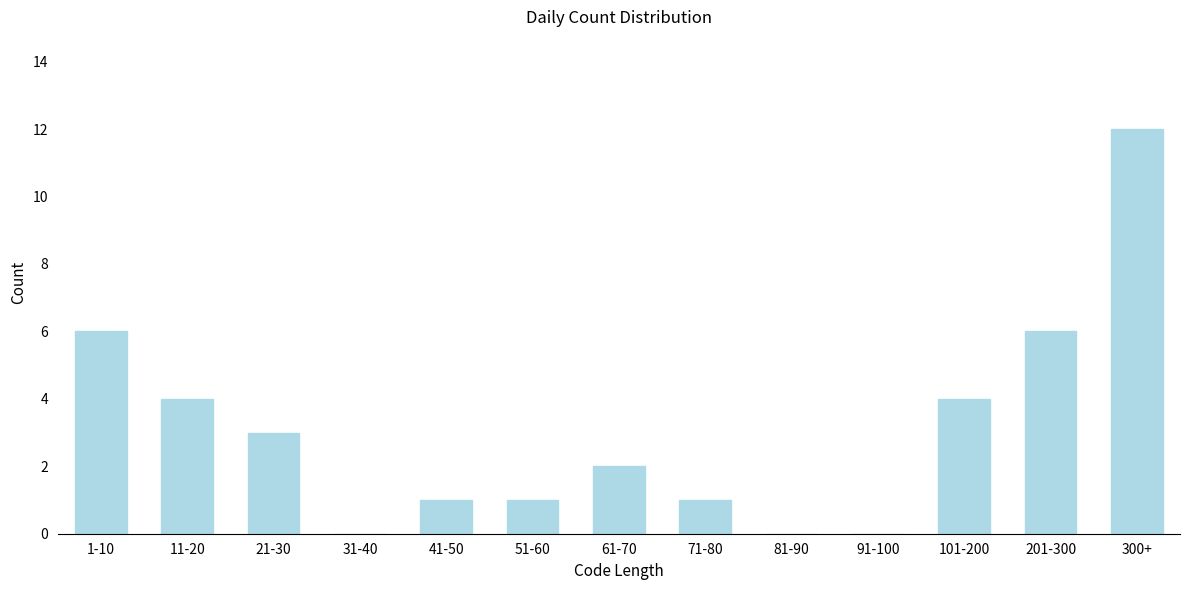

Reading left to right, list all the values displayed in this chart.

1-10=6	11-20=4	21-30=3	31-40=0	41-50=1	51-60=1	61-70=2	71-80=1	81-90=0	91-100=0	101-200=4	201-300=6	300+=12